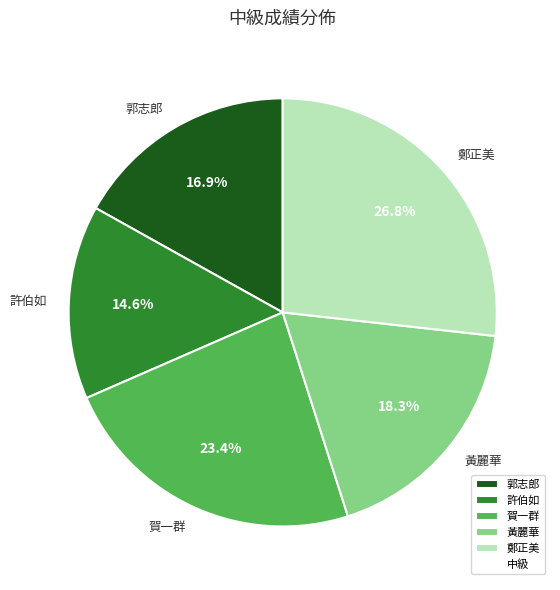

Which has a higher value, 許伯如 or 郭志郎?

郭志郎